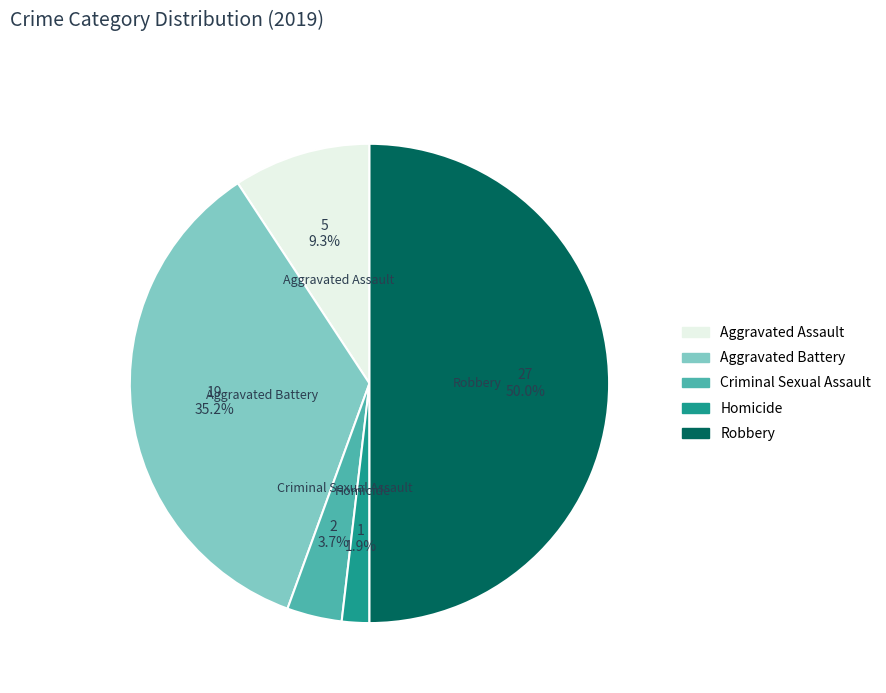

To the nearest percent, what is the difference between the Homicide and Aggravated Assault slice percentages?

7%